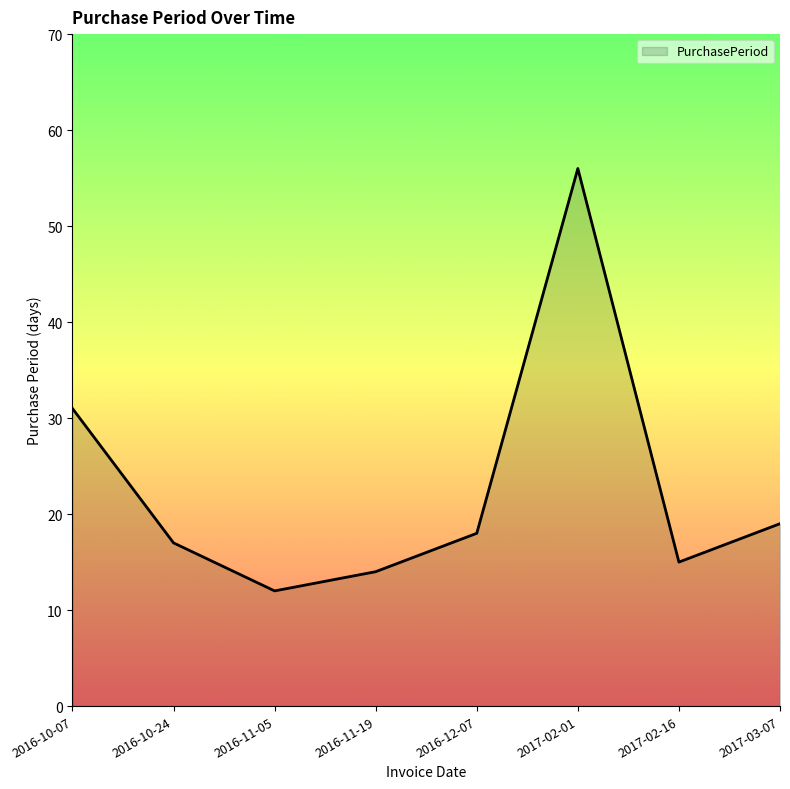

List the labels in order of value, largest first.

2017-02-01, 2016-10-07, 2017-03-07, 2016-12-07, 2016-10-24, 2017-02-16, 2016-11-19, 2016-11-05